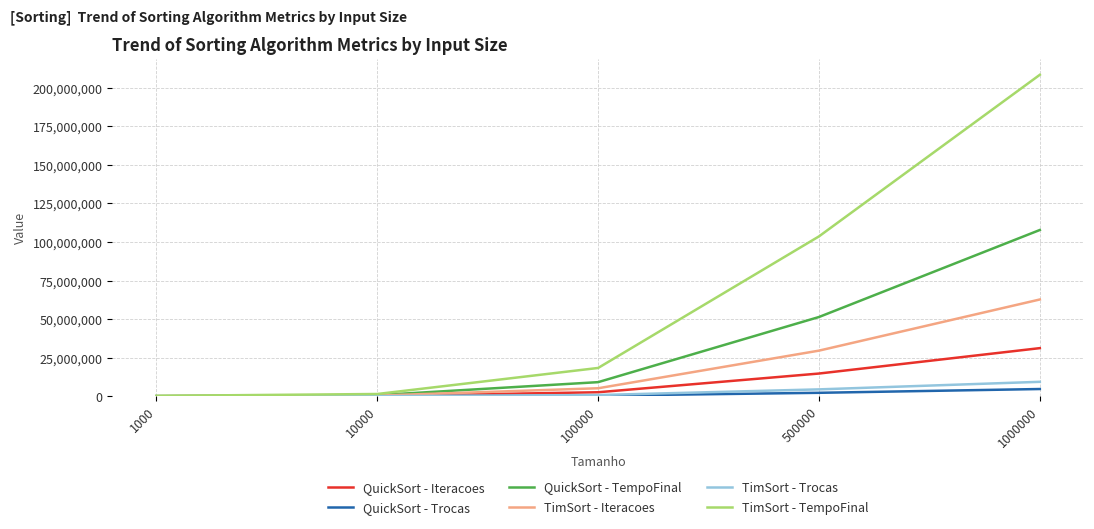

Does the chart have visible grid lines?

Yes